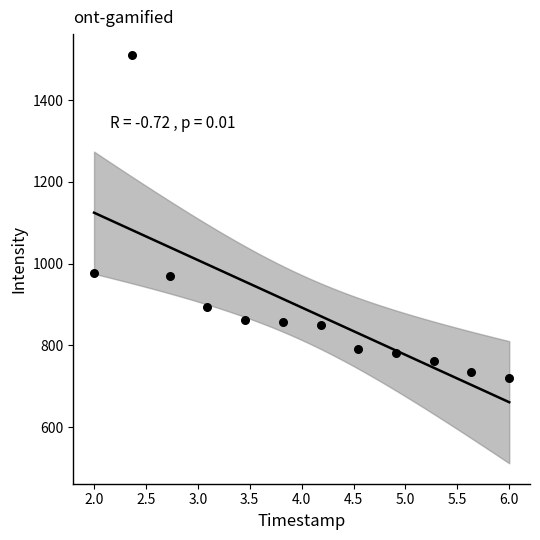

What is the range of X values (max minus min)?

4.0